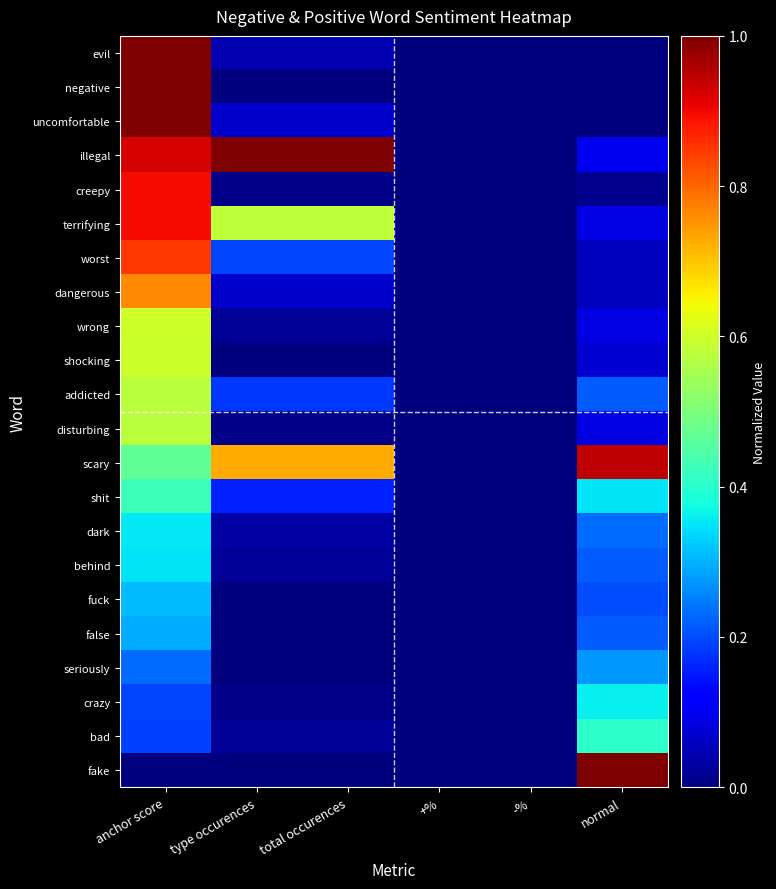

Reading right to left, transcribe all the data shown in this chart.

evil: normal=0.0	-%=0.0	+%=0.0	total occurences=0.0	type occurences=0.0	anchor score=1.0
negative: normal=0.0	-%=0.0	+%=0.0	total occurences=0.0	type occurences=0.0	anchor score=1.0
uncomfortable: normal=0.0	-%=0.0	+%=0.0	total occurences=0.1	type occurences=0.1	anchor score=1.0
illegal: normal=0.1	-%=0.0	+%=0.0	total occurences=1.0	type occurences=1.0	anchor score=0.9
creepy: normal=0.0	-%=0.0	+%=0.0	total occurences=0.0	type occurences=0.0	anchor score=0.9
terrifying: normal=0.1	-%=0.0	+%=0.0	total occurences=0.6	type occurences=0.6	anchor score=0.9
worst: normal=0.1	-%=0.0	+%=0.0	total occurences=0.2	type occurences=0.2	anchor score=0.8
dangerous: normal=0.1	-%=0.0	+%=0.0	total occurences=0.1	type occurences=0.1	anchor score=0.8
wrong: normal=0.1	-%=0.0	+%=0.0	total occurences=0.0	type occurences=0.0	anchor score=0.6
shocking: normal=0.1	-%=0.0	+%=0.0	total occurences=0.0	type occurences=0.0	anchor score=0.6
addicted: normal=0.2	-%=0.0	+%=0.0	total occurences=0.2	type occurences=0.2	anchor score=0.6
disturbing: normal=0.1	-%=0.0	+%=0.0	total occurences=0.0	type occurences=0.0	anchor score=0.6
scary: normal=0.9	-%=0.0	+%=0.0	total occurences=0.7	type occurences=0.7	anchor score=0.5
shit: normal=0.3	-%=0.0	+%=0.0	total occurences=0.2	type occurences=0.2	anchor score=0.4
dark: normal=0.2	-%=0.0	+%=0.0	total occurences=0.0	type occurences=0.0	anchor score=0.4
behind: normal=0.2	-%=0.0	+%=0.0	total occurences=0.0	type occurences=0.0	anchor score=0.3
fuck: normal=0.2	-%=0.0	+%=0.0	total occurences=0.0	type occurences=0.0	anchor score=0.3
false: normal=0.2	-%=0.0	+%=0.0	total occurences=0.0	type occurences=0.0	anchor score=0.3
seriously: normal=0.3	-%=0.0	+%=0.0	total occurences=0.0	type occurences=0.0	anchor score=0.2
crazy: normal=0.4	-%=0.0	+%=0.0	total occurences=0.0	type occurences=0.0	anchor score=0.2
bad: normal=0.4	-%=0.0	+%=0.0	total occurences=0.0	type occurences=0.0	anchor score=0.2
fake: normal=1.0	-%=0.0	+%=0.0	total occurences=0.0	type occurences=0.0	anchor score=0.0